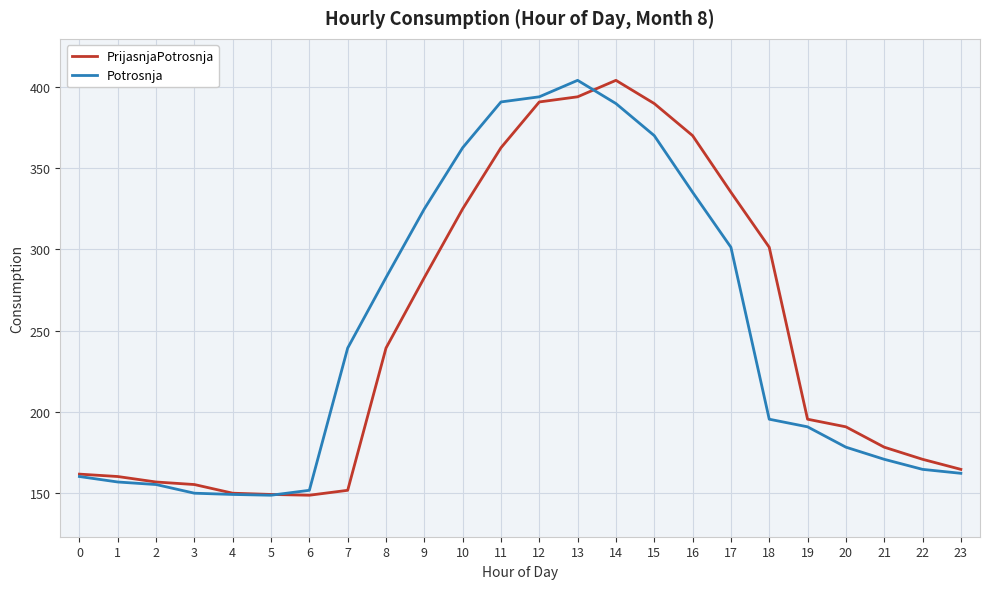

The value of PrijasnjaPotrosnja at 2 is 78.8. True or false?

False